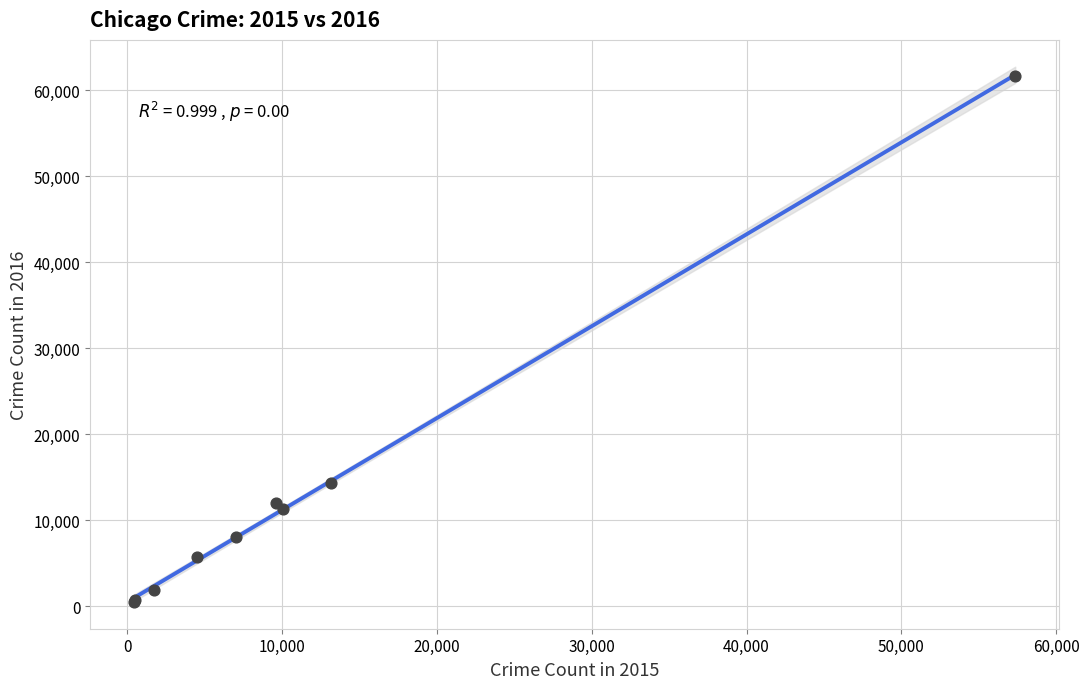

What Y value in the scatter plot is closest to 31069?

14289